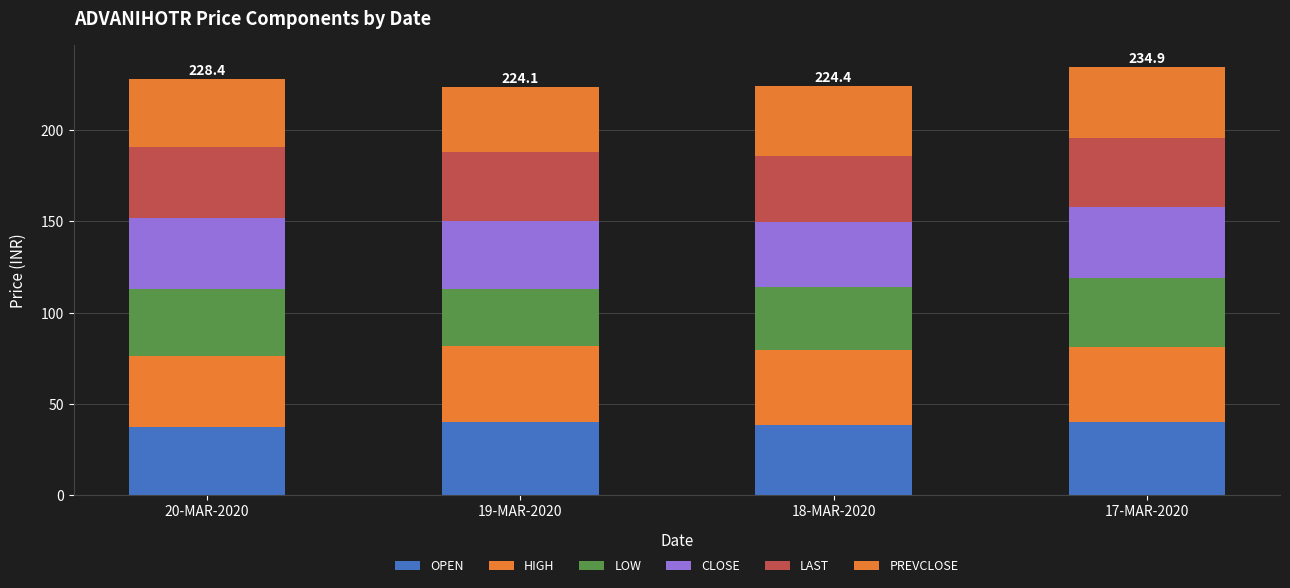

At which label does PREVCLOSE first exceed 38?

18-MAR-2020